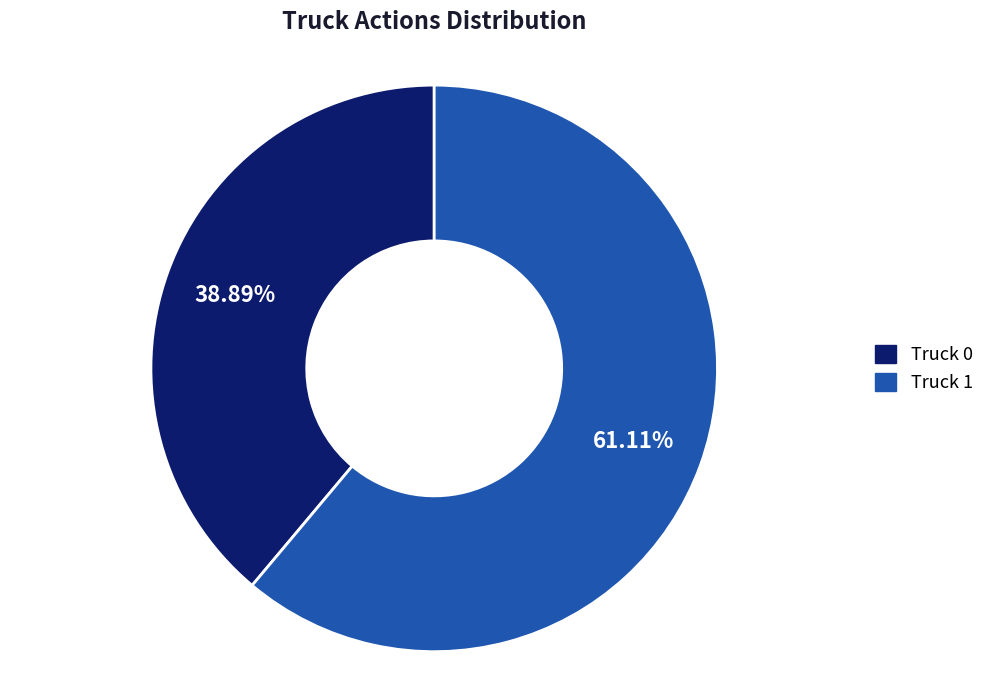

What is the total percentage of Truck 0 and Truck 1?

100.0%